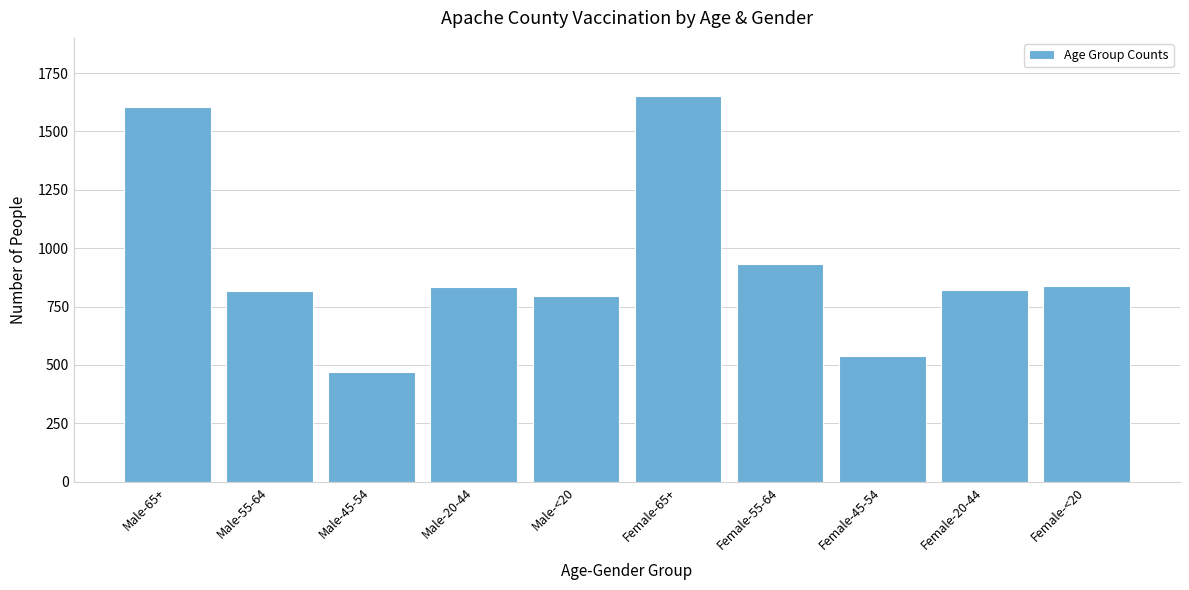

What is the label of the 3rd bar from the left?

Male-45-54